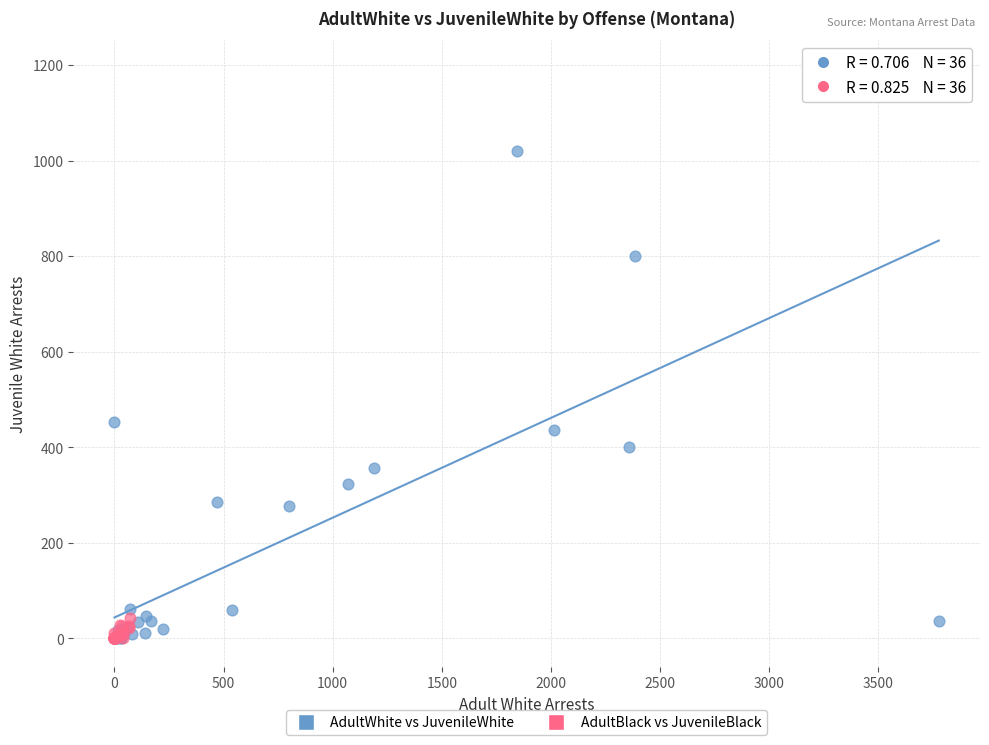

Which series reaches the maximum Y coordinate?

AdultWhite vs JuvenileWhite